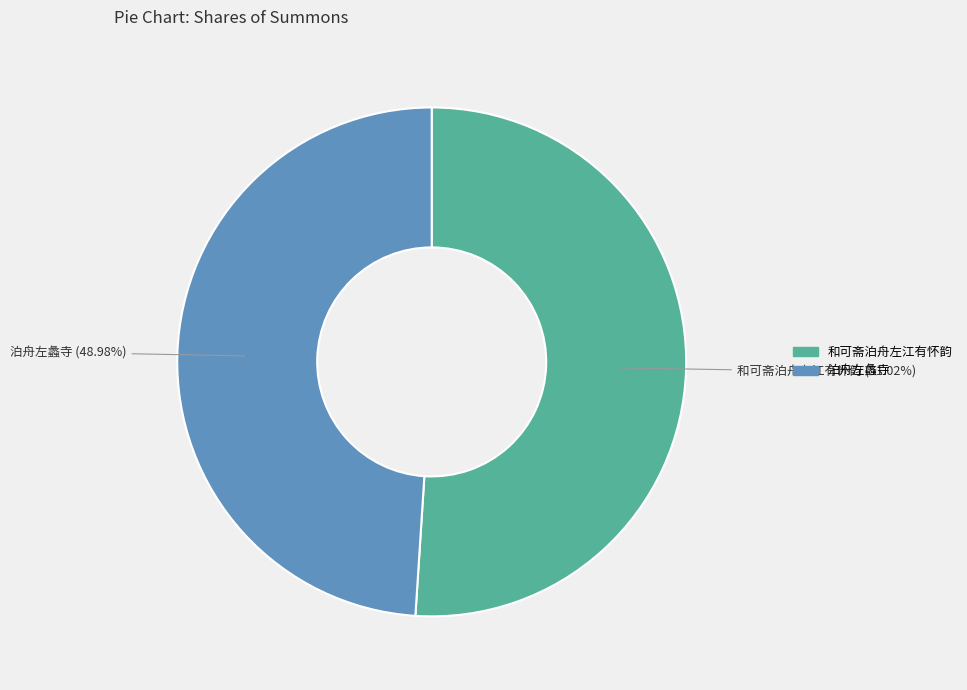

Which slice represents more than half of the pie?

和可斋泊舟左江有怀韵